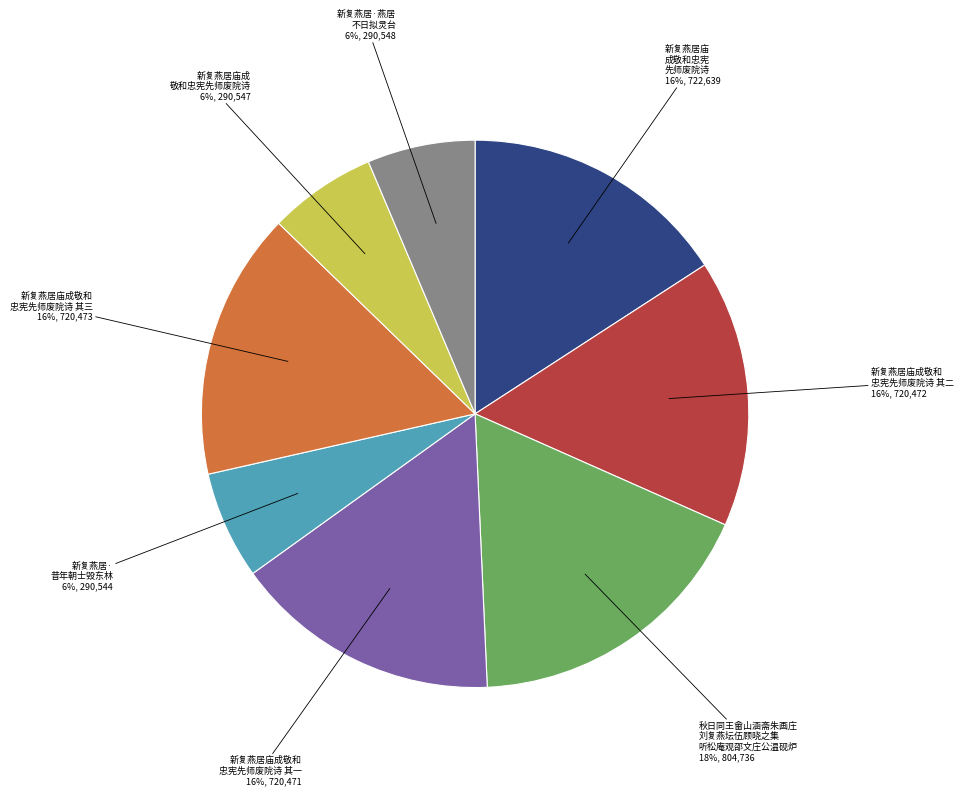

Does any single category account for the majority?

No